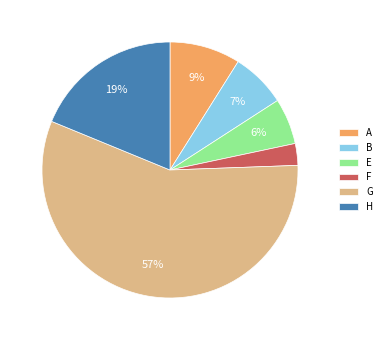

Does any single category account for the majority?

Yes